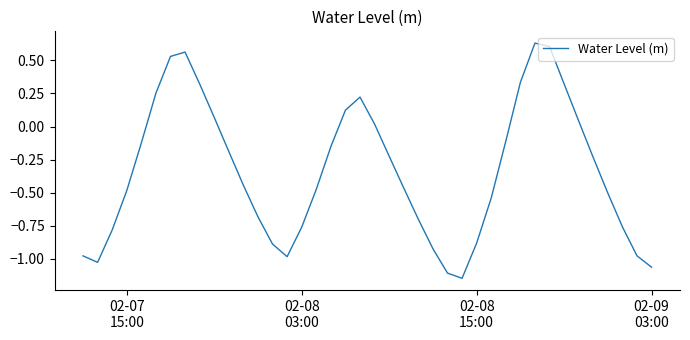

How many lines are shown in the chart?

1